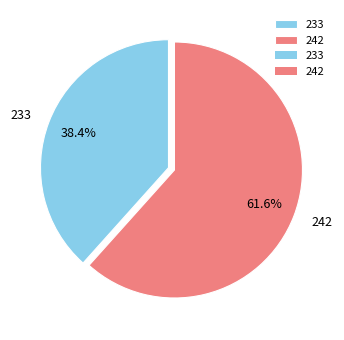

Is the sum of 242 and 233 greater than half?

Yes